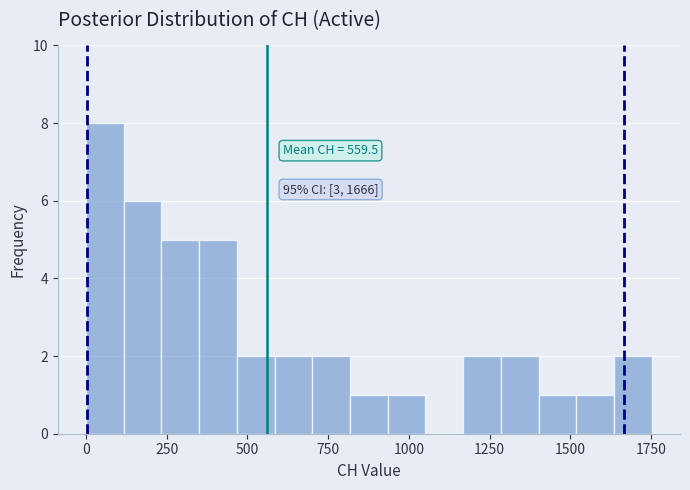

Around what value on the x-axis is the tallest bar? Give the approximate position of its centre, as read against the axis.

50